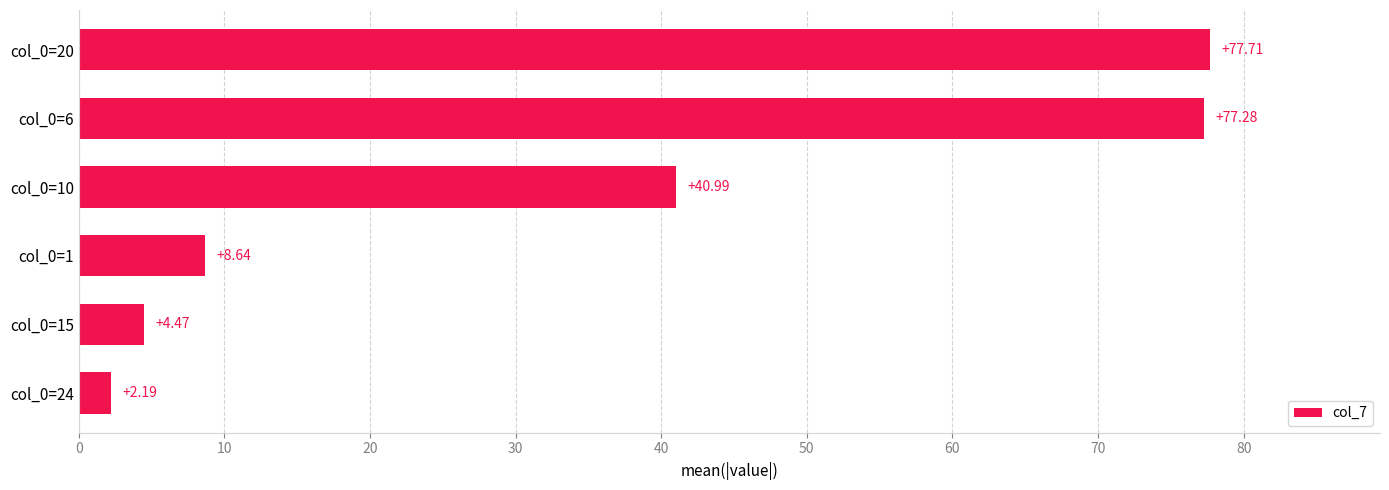

What is the ratio of the value at col_0=15 to the value at col_0=1?

0.5